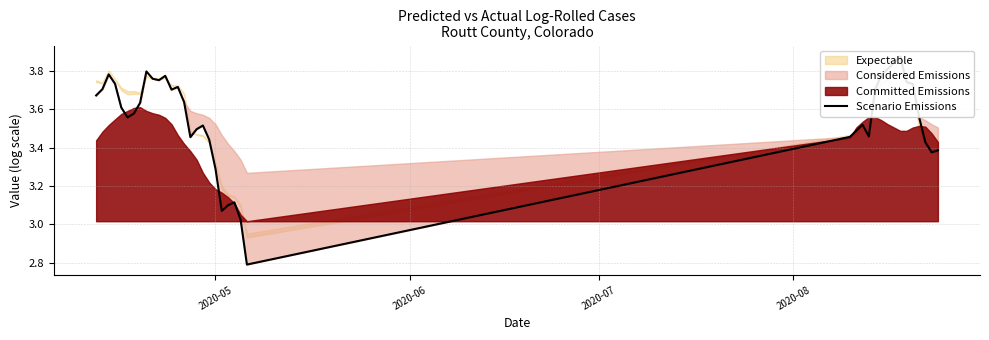

How many lines are shown in the chart?

1